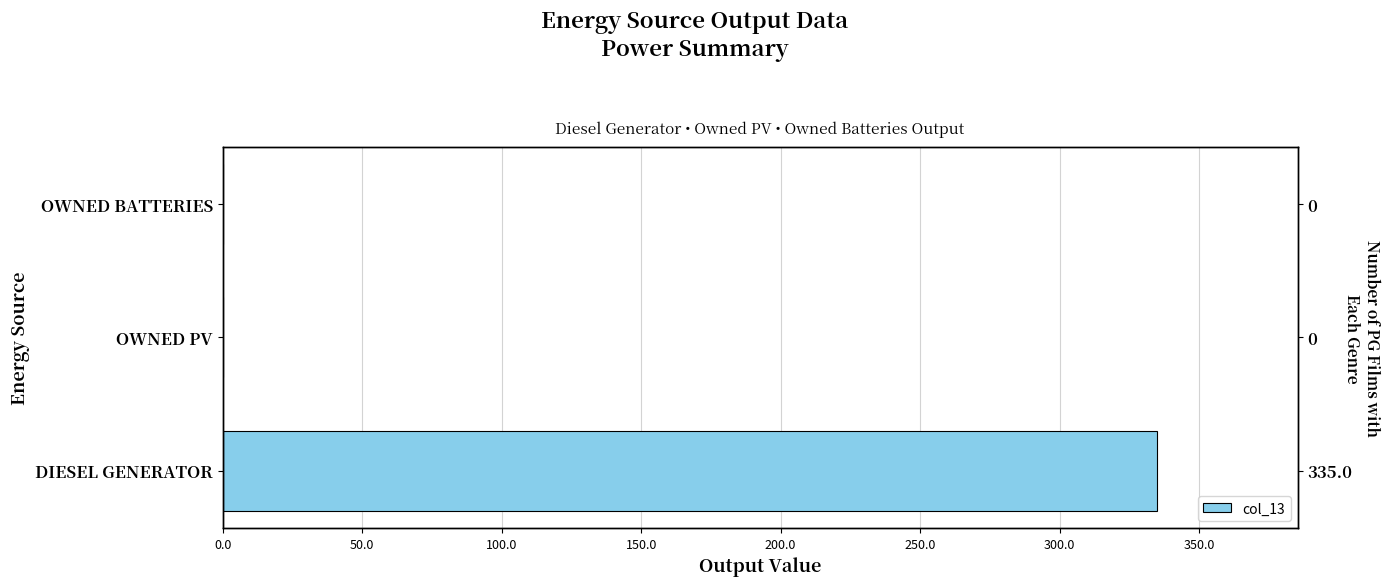

The chart shows a value of -209.5 at 50.0. True or false?

False